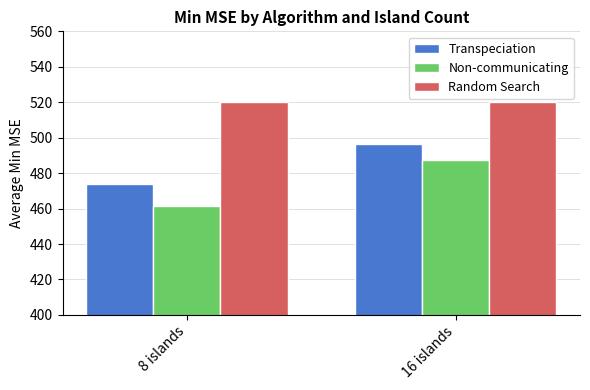

True or false: Transpeciation has a value of 473.8 at 8 islands.

True